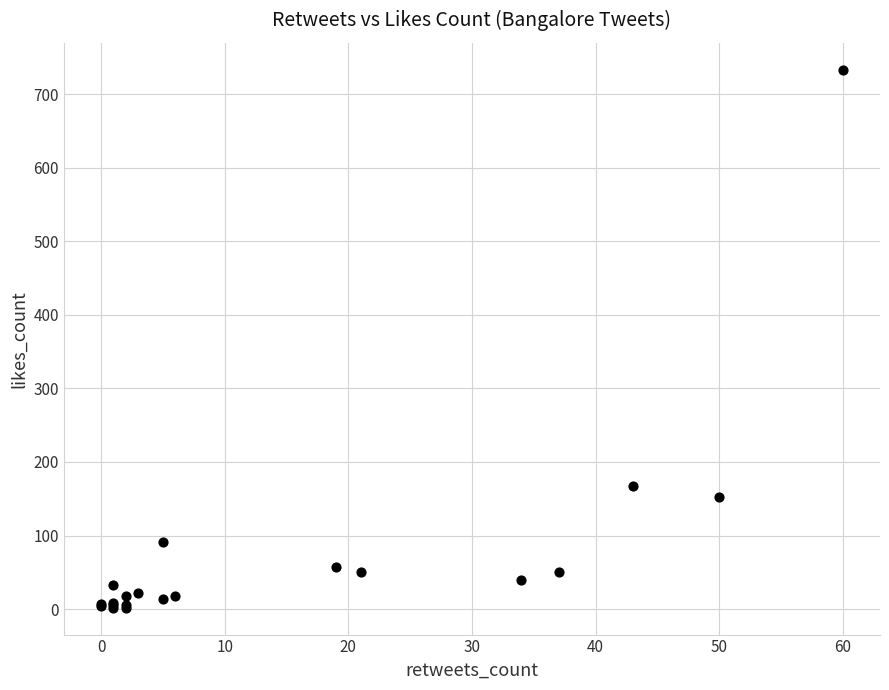

What Y value in the scatter plot is closest to 367?

168